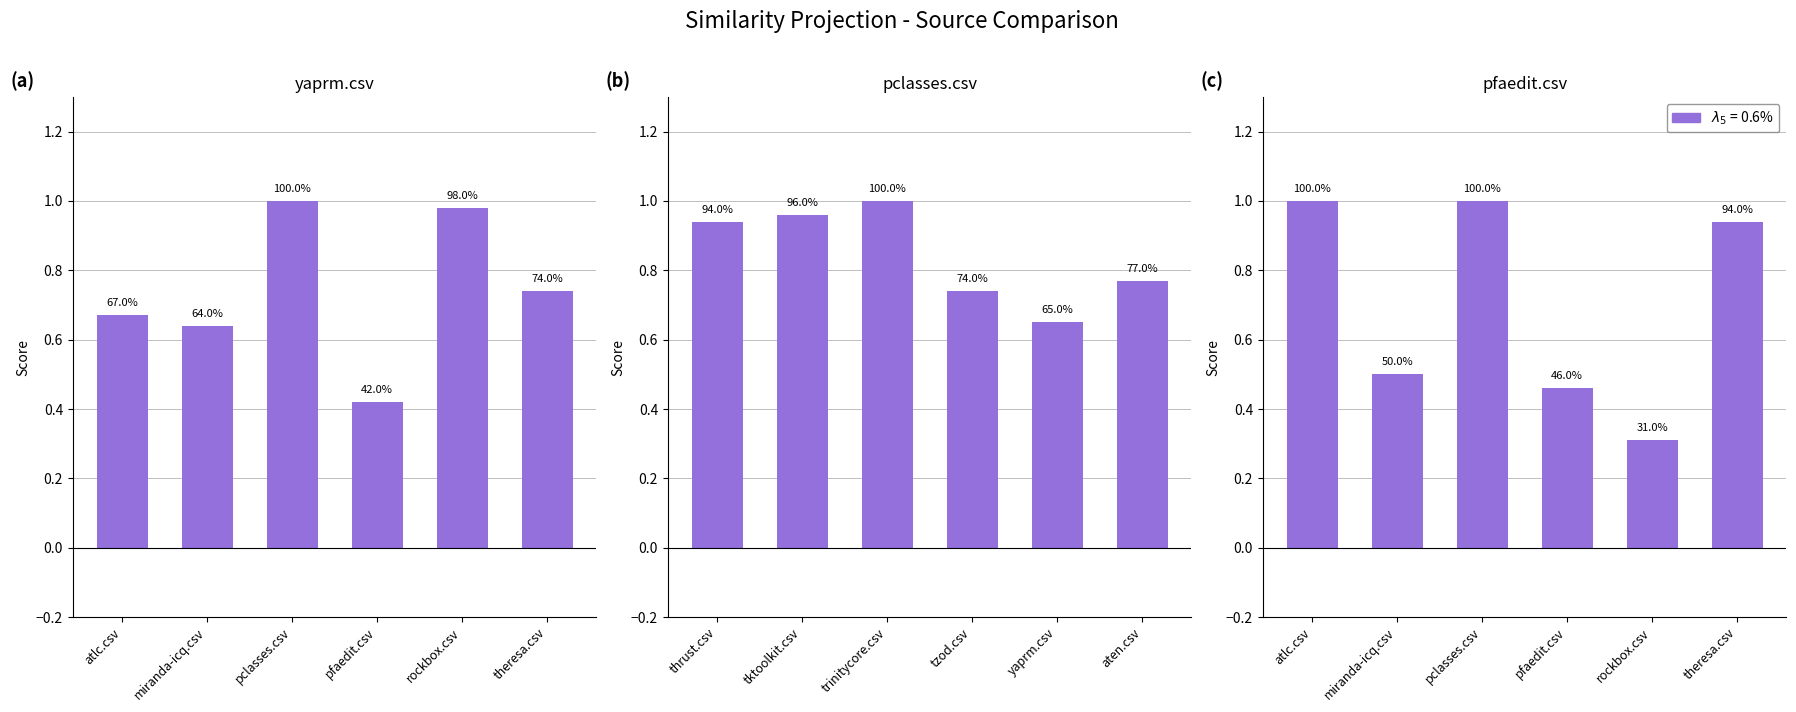

Is it true that yaprm.csv equals 0.2 at pclasses.csv?

False